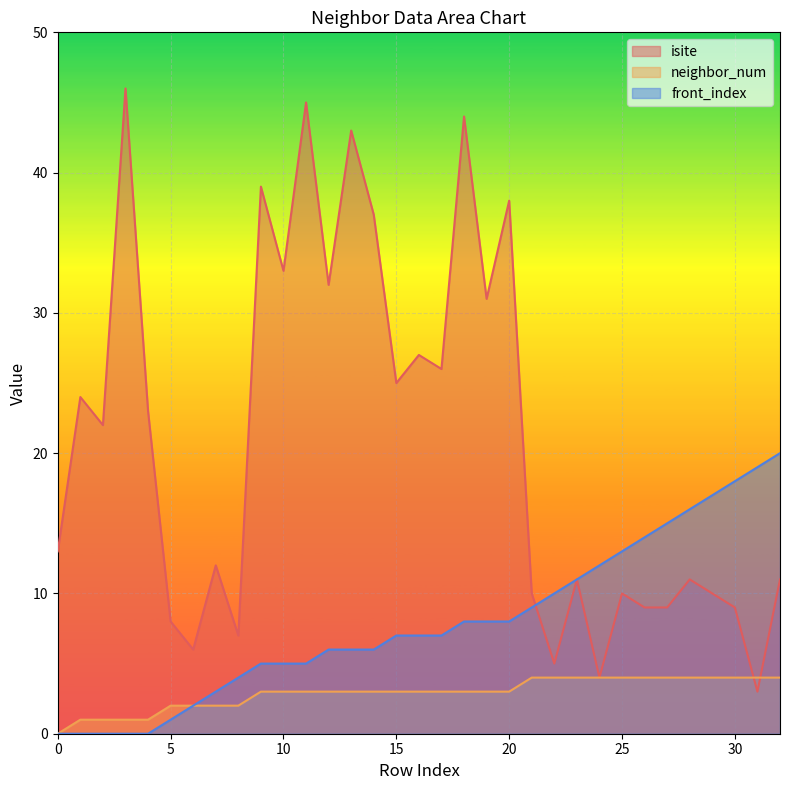

How many lines are shown in the chart?

3